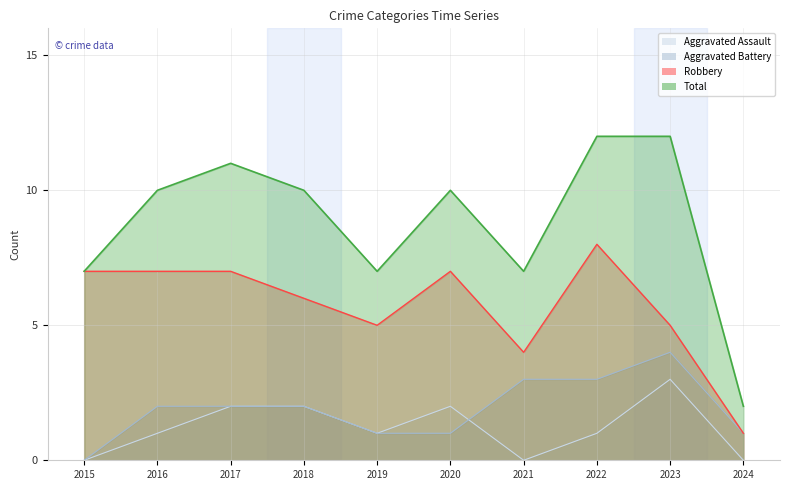

How many values in Aggravated Battery are above zero?

9